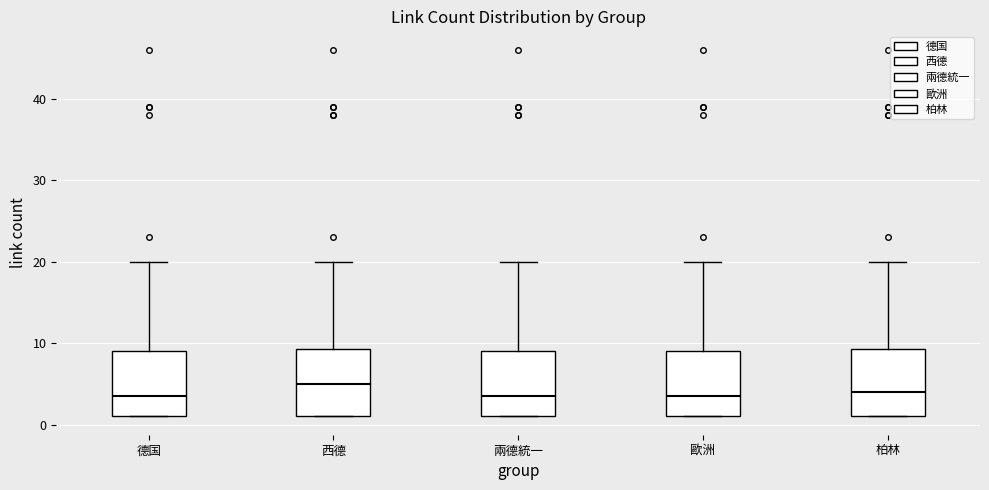

Where is the lower edge of the box for 西德 on the y-axis? The values are not printed on the chart, so give them approximately, as read against the axis.

1